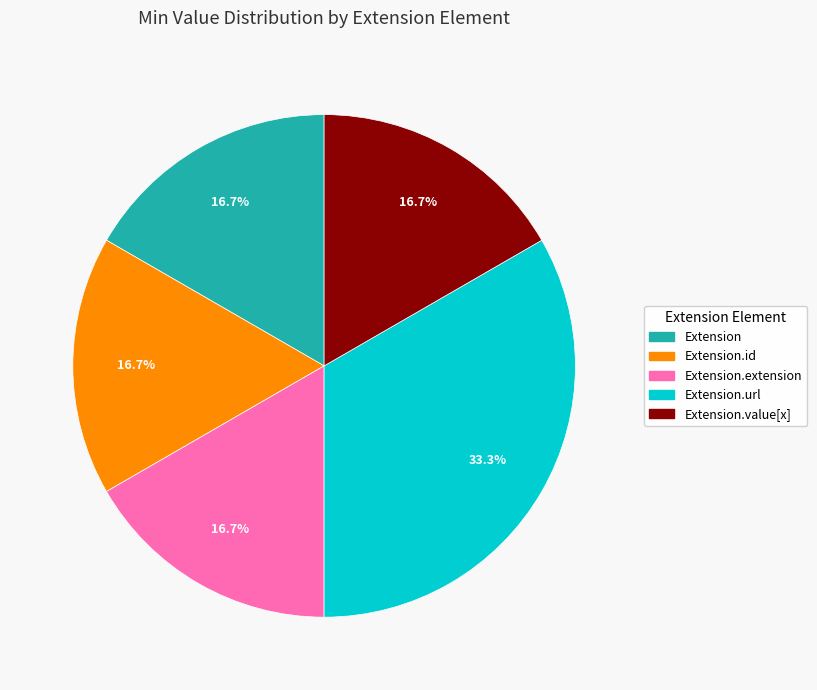

Does Extension.url account for over 50% of the chart?

No